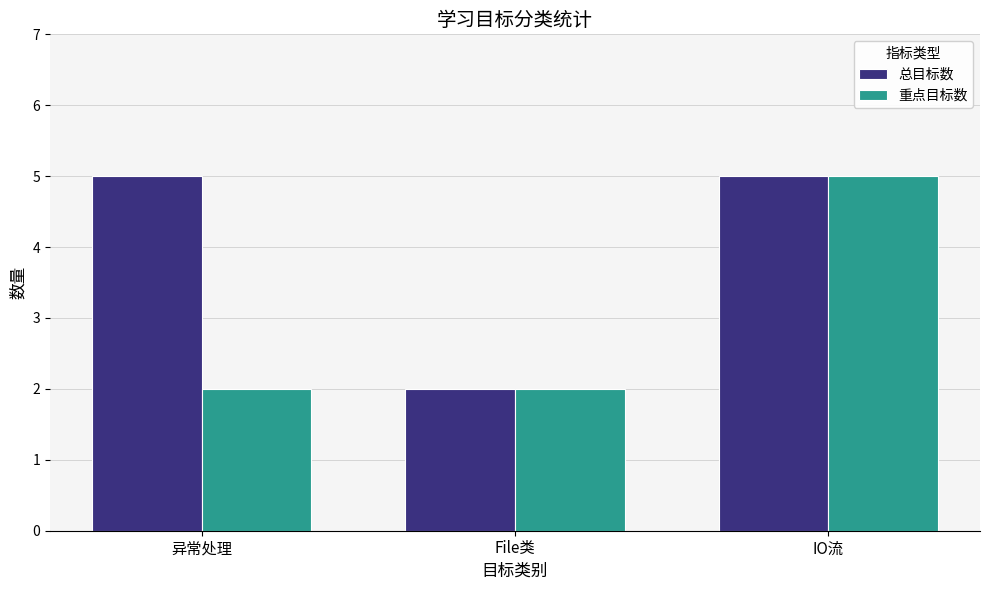

Is the value of 总目标数 at File类 greater than the value of 重点目标数 at IO流?

No